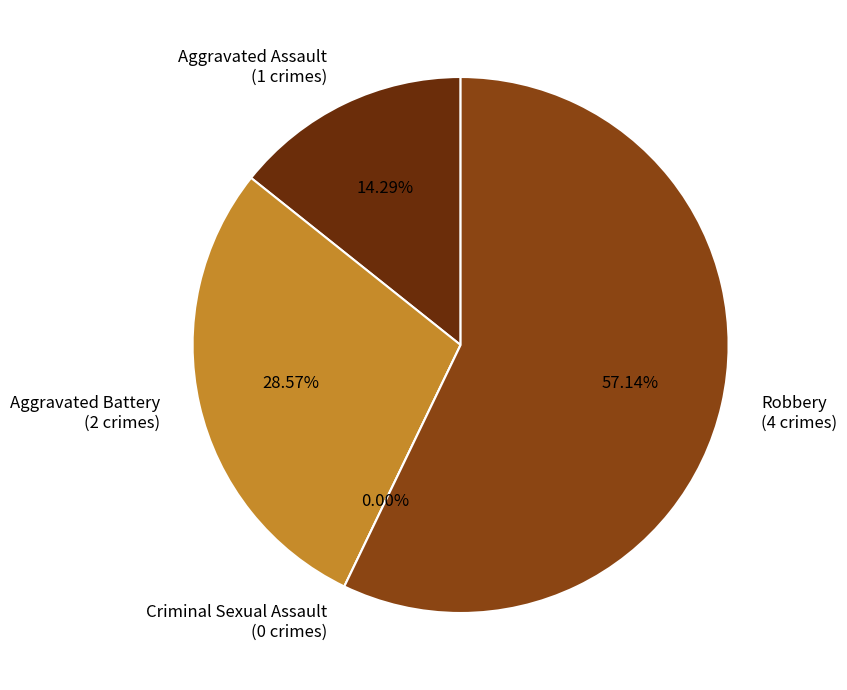

What is the change in value from Aggravated Assault to Aggravated Battery?

+1